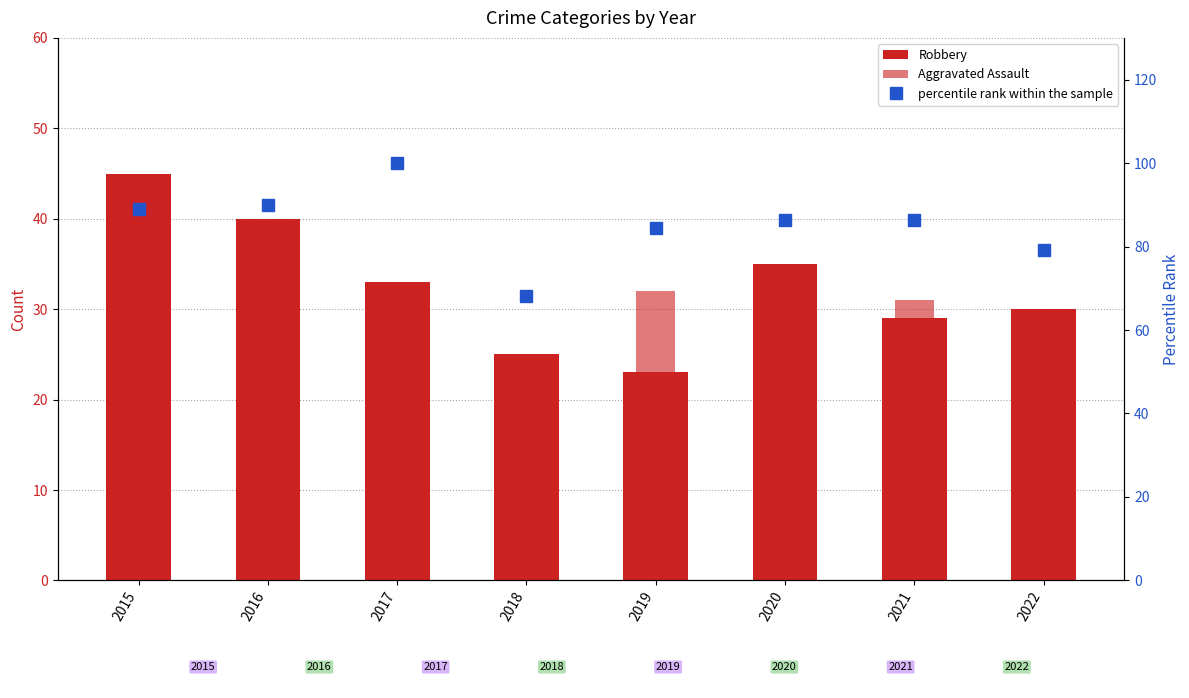

Reading right to left, extract all data points from this chart.

Robbery: 2022=30.0	2021=29.0	2020=35.0	2019=23.0	2018=25.0	2017=33.0	2016=40.0	2015=45.0
Aggravated Assault: 2022=25.0	2021=31.0	2020=20.0	2019=32.0	2018=13.0	2017=26.0	2016=18.0	2015=19.0
percentile rank within the sample: 2022=79.1	2021=86.4	2020=86.4	2019=84.5	2018=68.2	2017=100.0	2016=90.0	2015=89.1